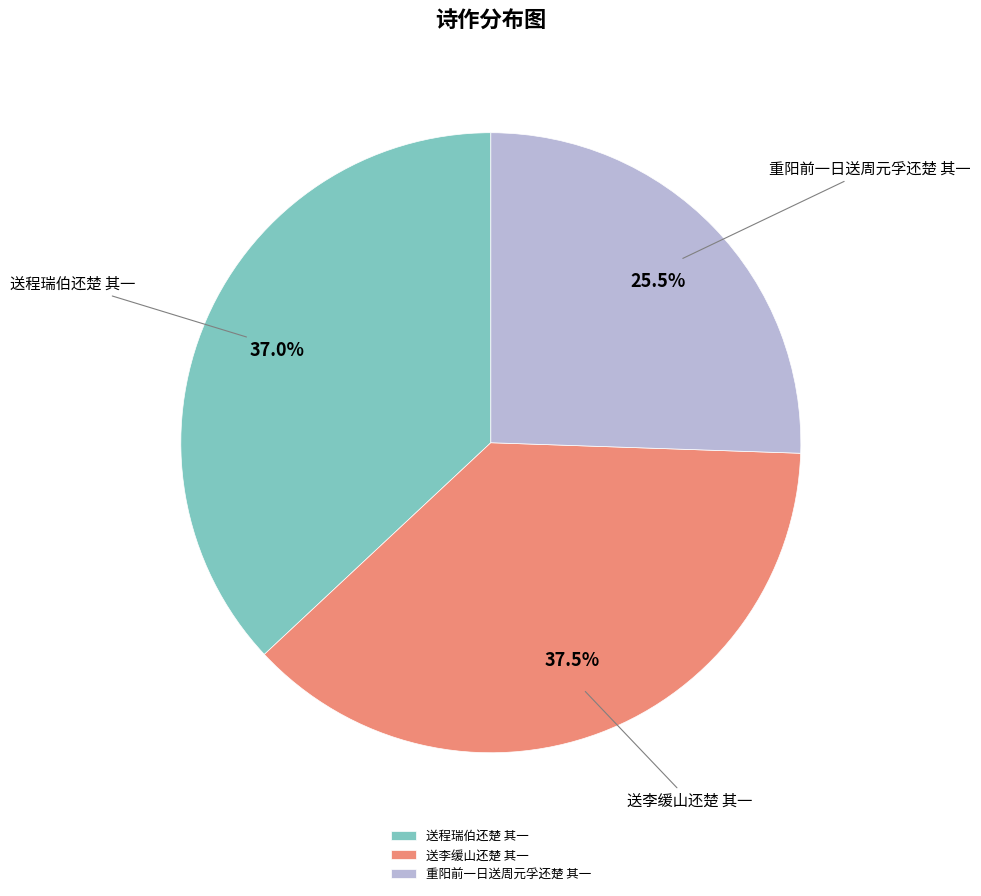

Count the number of slices in the pie.

3